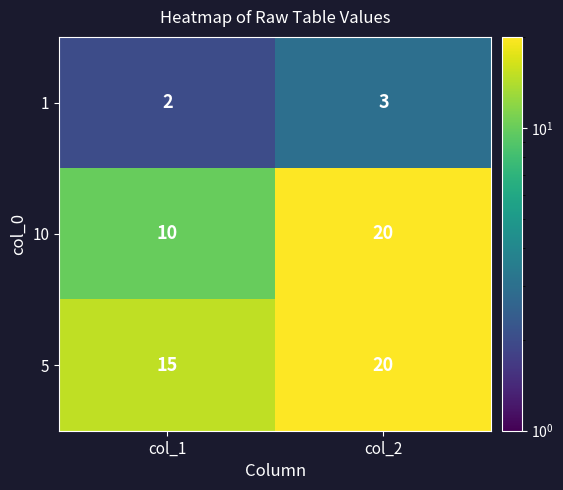

What is the total value across all series at col_1?

27